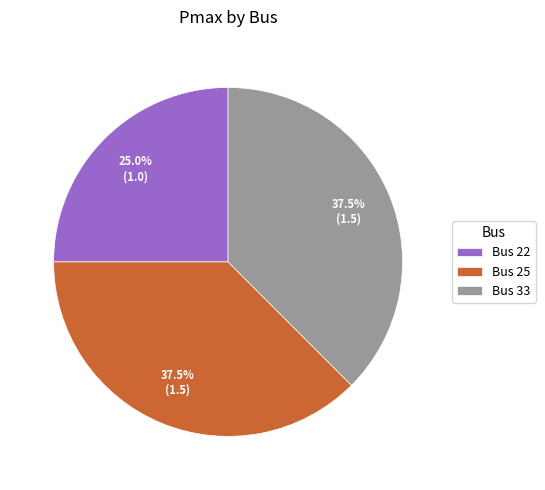

Between Bus 22 and Bus 33, which is larger?

Bus 33